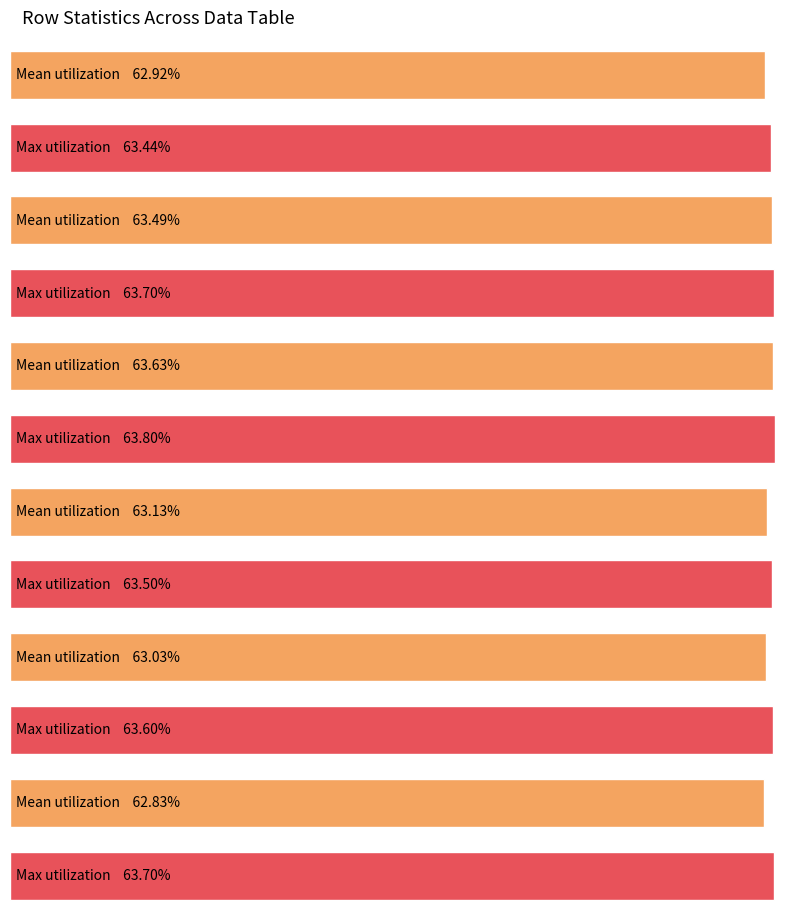

Between Row 2 and Row 0, which is larger?

Row 2